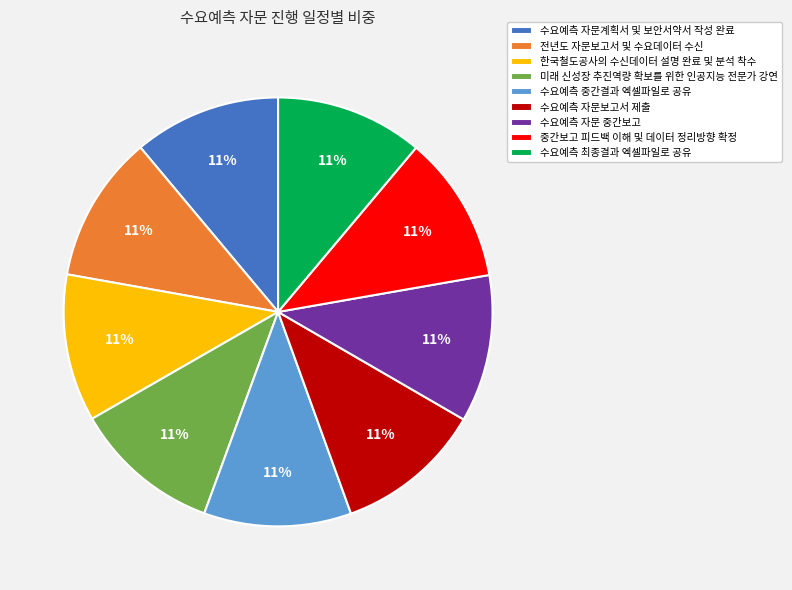

Combined, do 중간보고 피드백 이해 및 데이터 정리방향 확정 and 전년도 자문보고서 및 수요데이터 수신 account for over 50%?

No